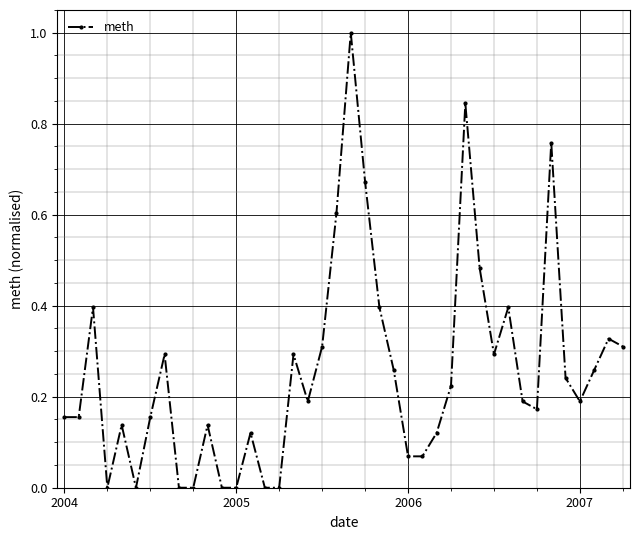

Does the chart display data point markers on the line(s)?

Yes